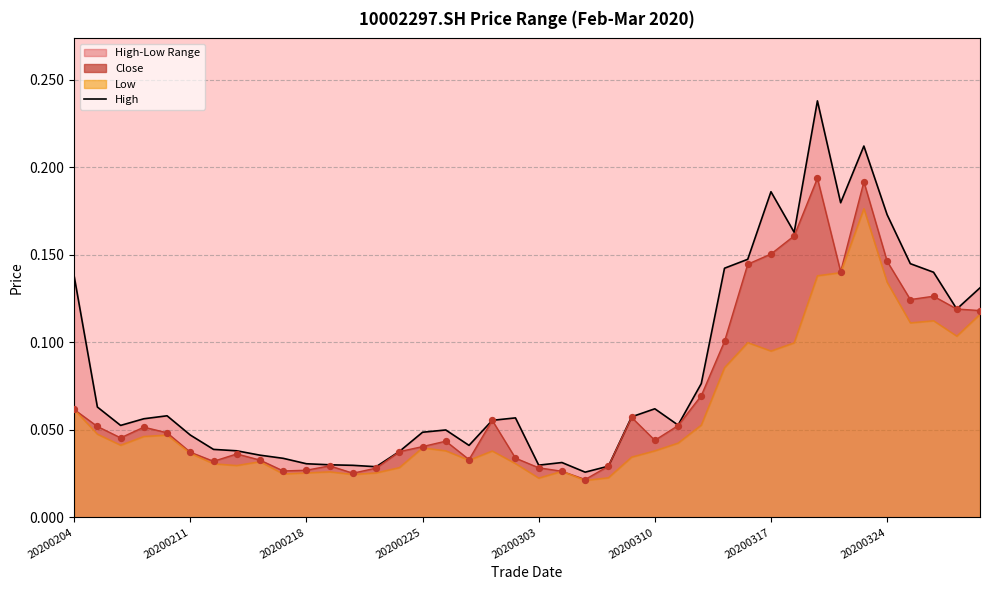

What is the change in value from 27 to 34?

+0.1